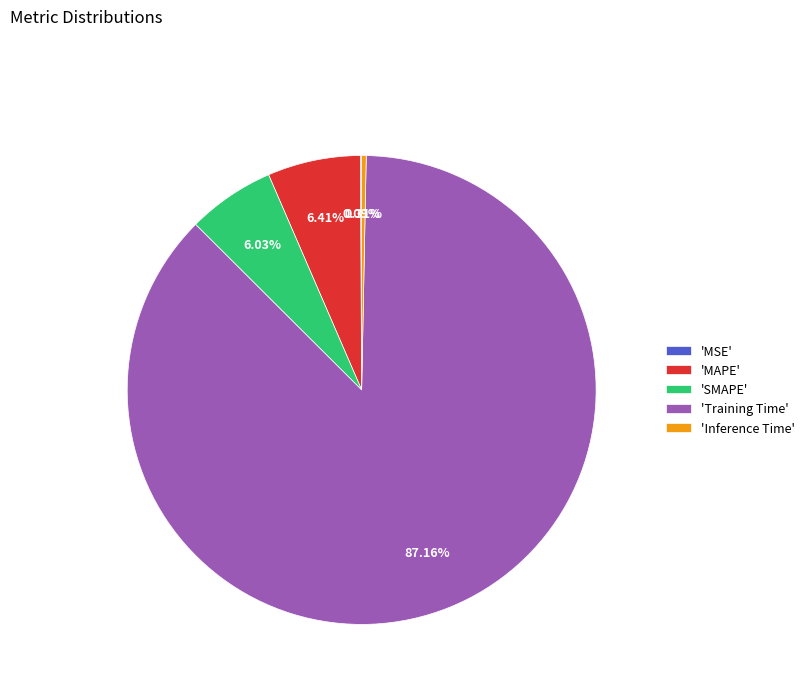

Which slice represents more than half of the pie?

'Training Time'